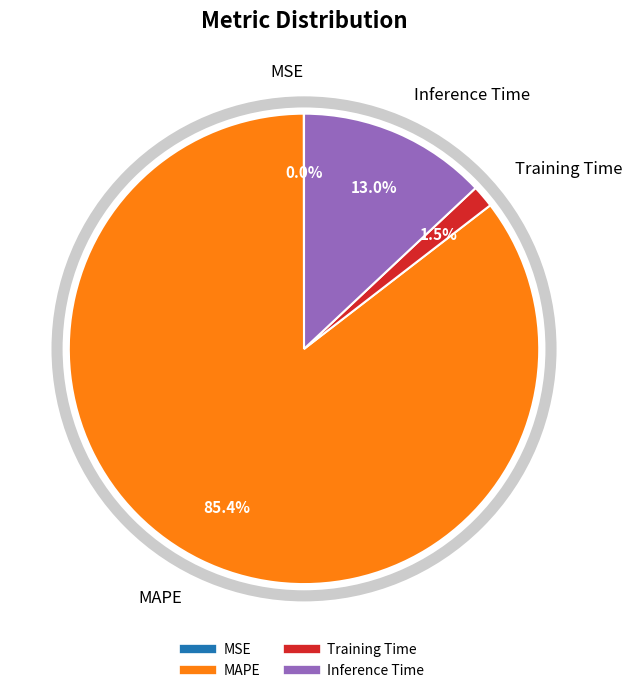

Does any single category account for the majority?

Yes